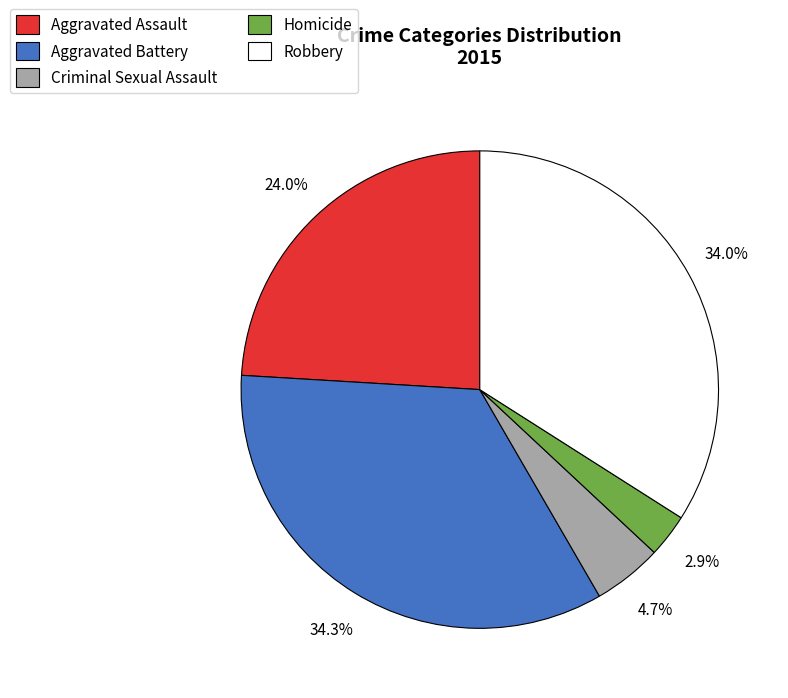

Combined, what portion of the pie is Criminal Sexual Assault and Homicide?

7.6%